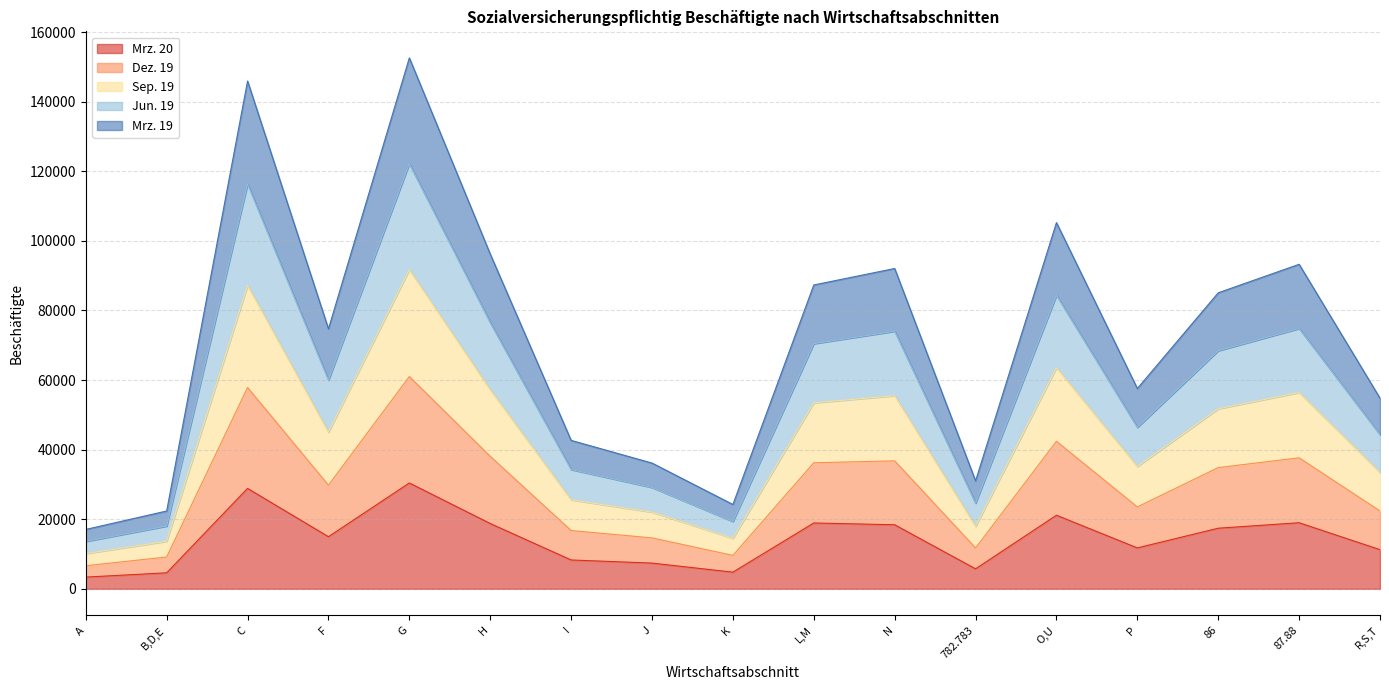

What is the total value across all series at N?

92067